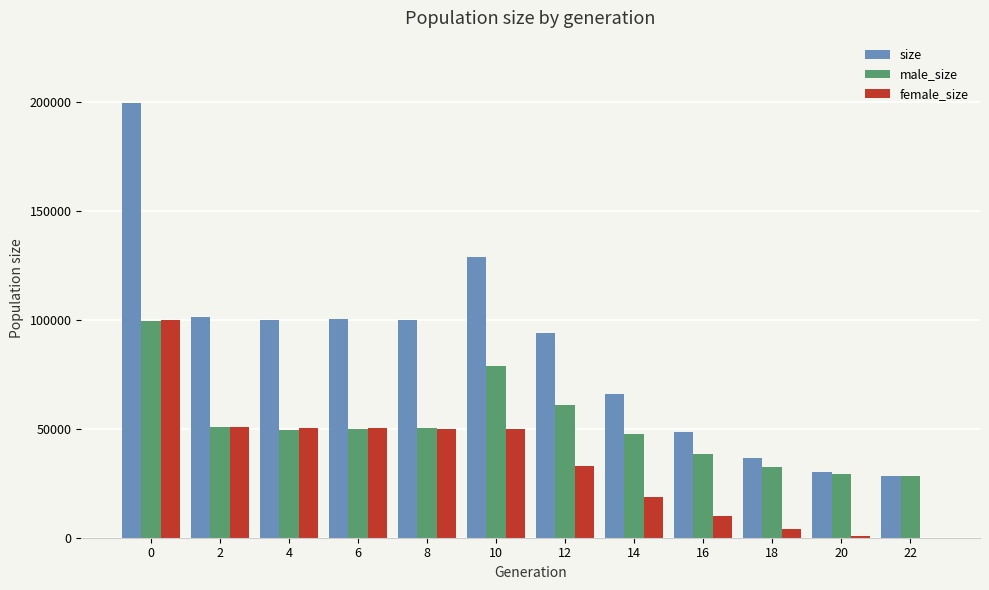

What is the approximate value of male_size at 22?

28499